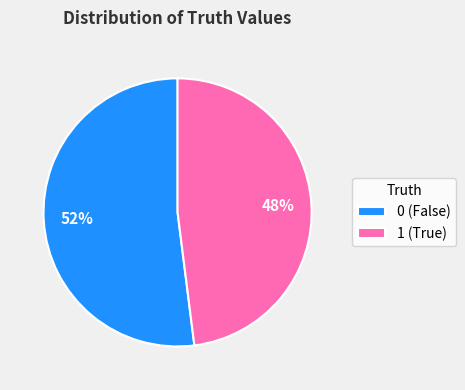

Is it true that 0 is 52% of the pie?

True